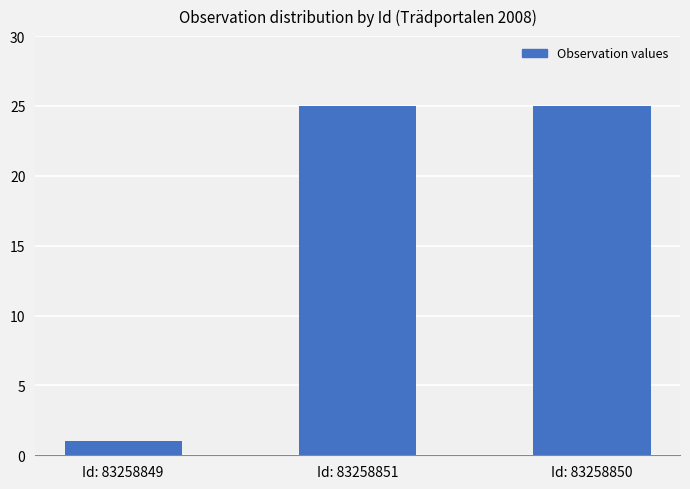

What is the value of the 3rd bar from the left?

25